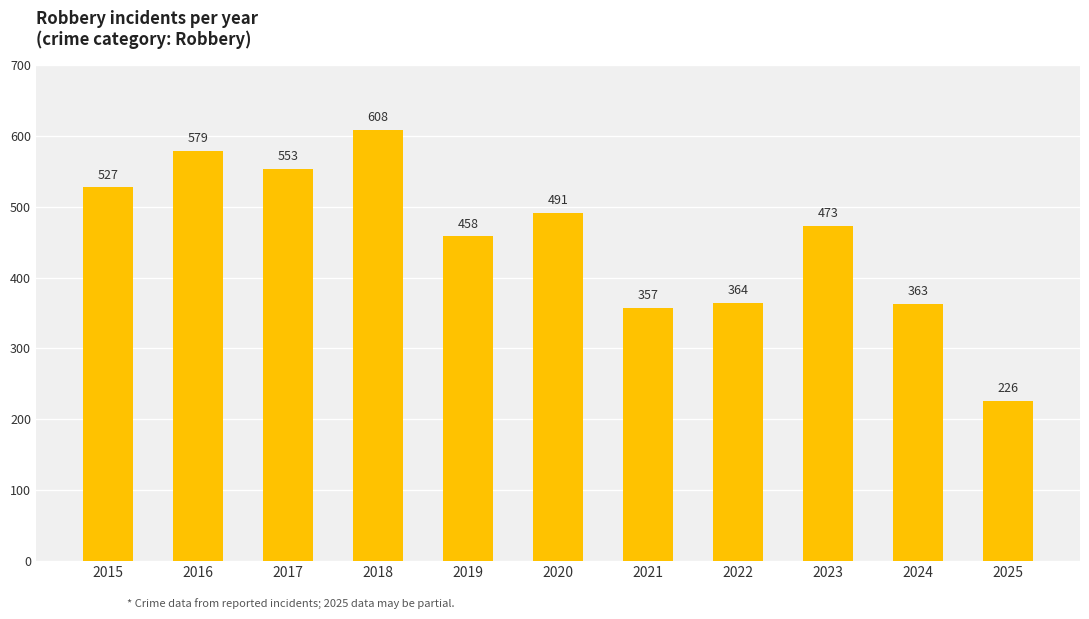

What is the difference between the values at 2018 and 2017?

55